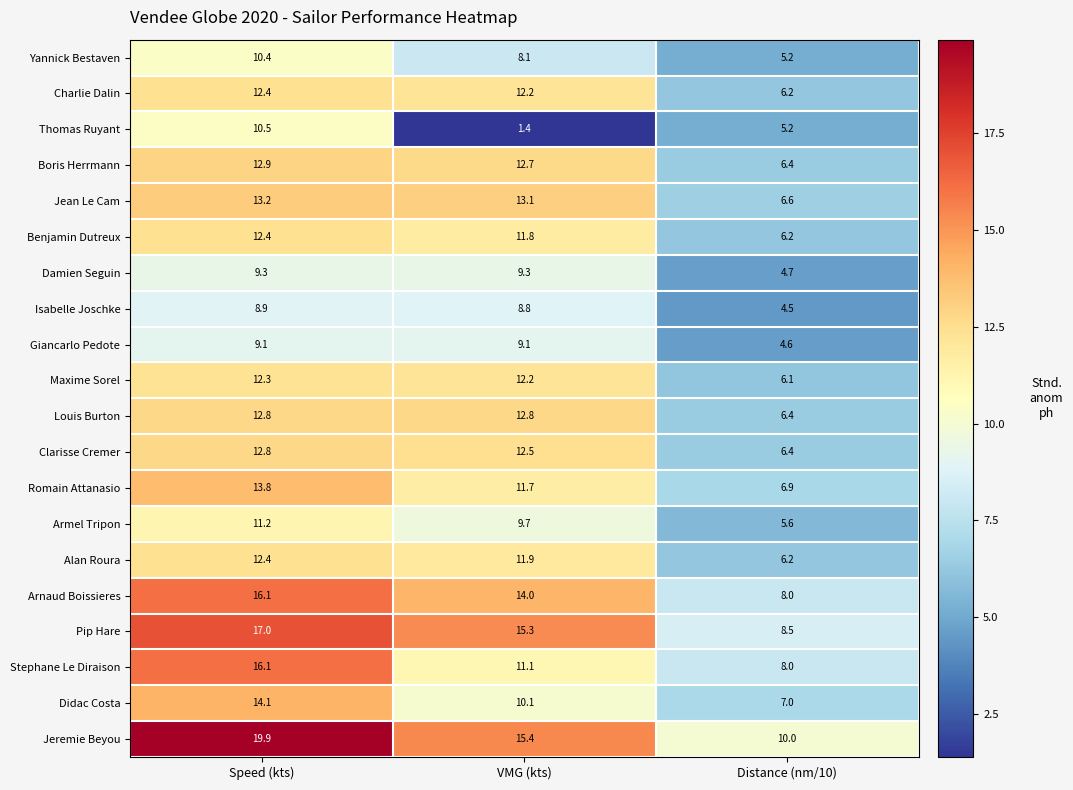

At which label does Boris Herrmann reach its minimum?

Distance (nm/10)